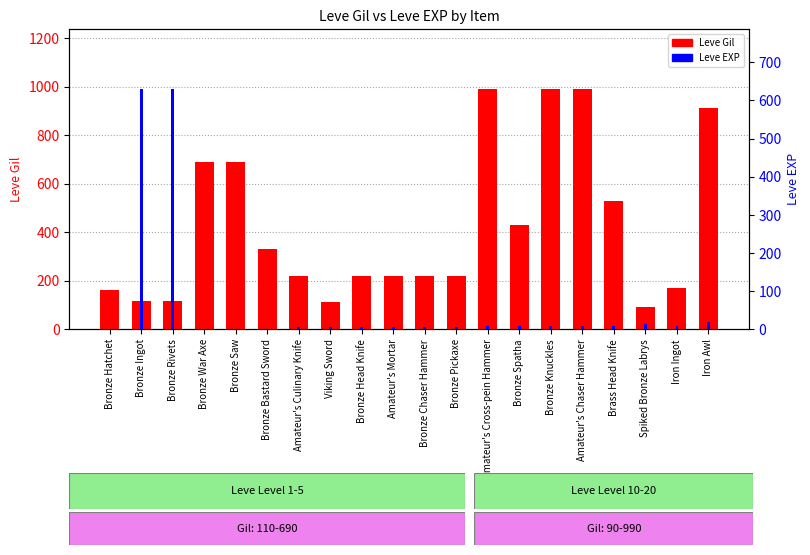

Which series changed the most between Bronze Bastard Sword and Bronze Knuckles?

Leve Gil